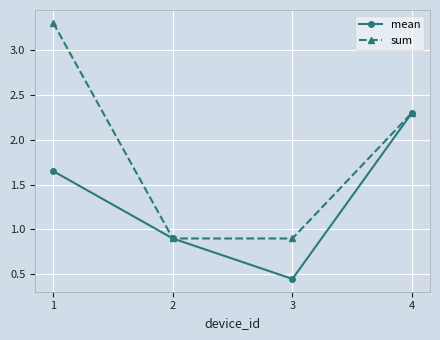

The value of mean at 1 is 0.9. True or false?

False